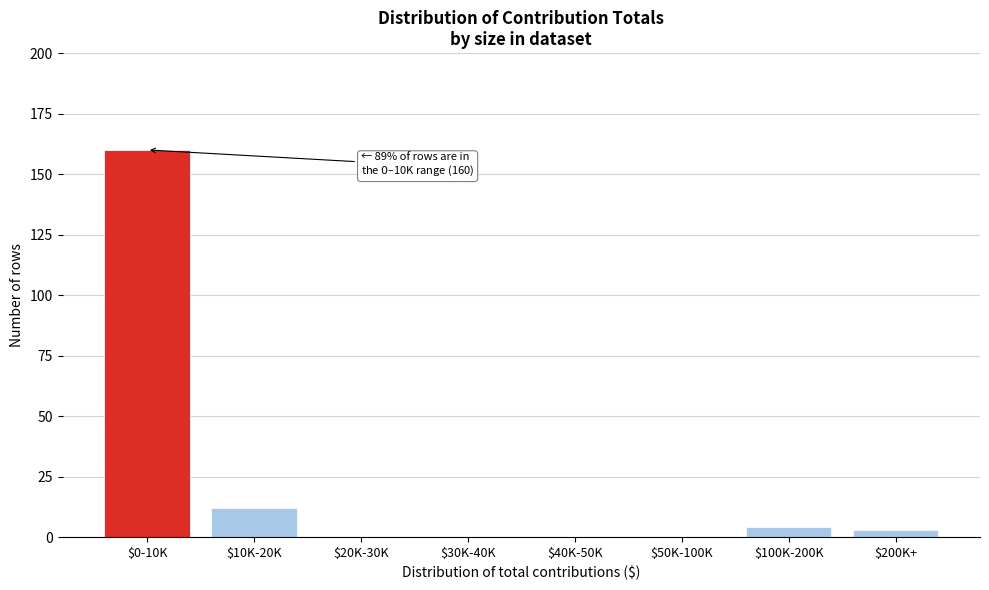

What is the sum of all values?

179